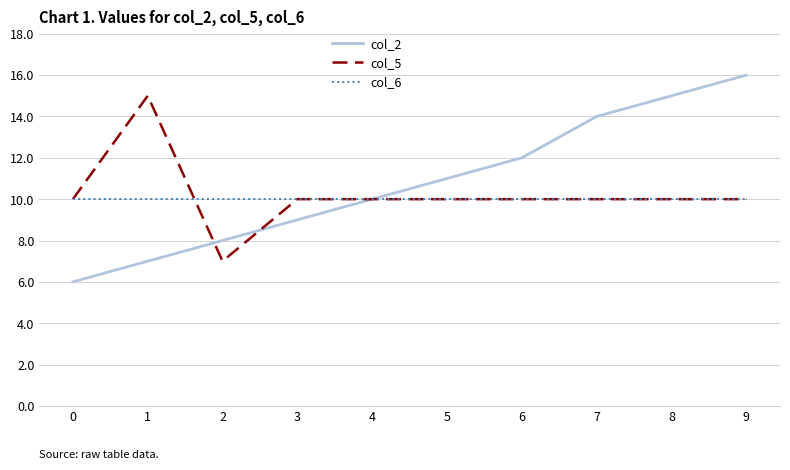

True or false: col_2 and col_5 cross at least once.

True